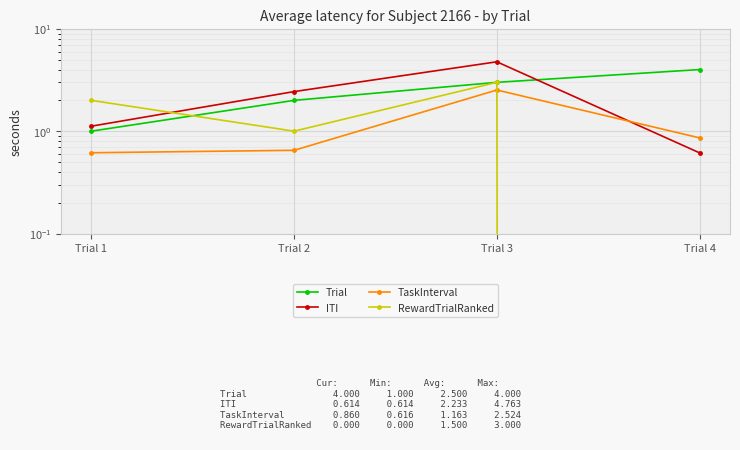

At which label does Trial first exceed 3?

Trial 4